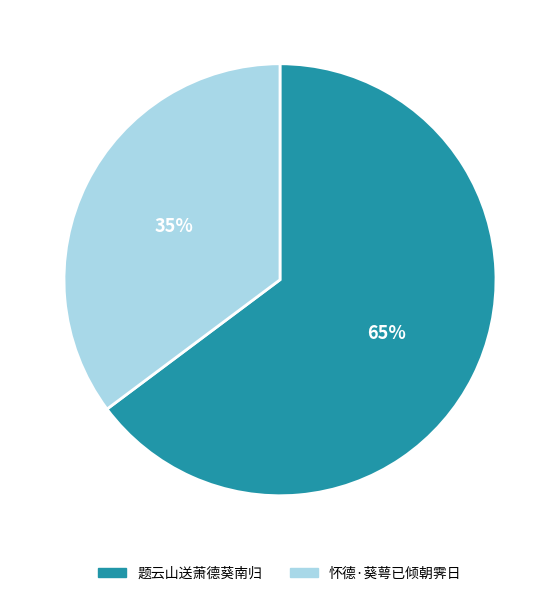

Do 题云山送萧德葵南归 and 怀德·葵萼已倾朝霁日 together represent more than half of the pie?

Yes